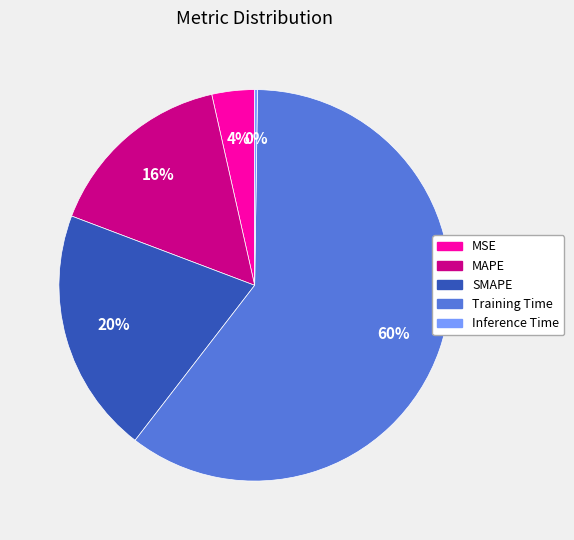

Does any single category account for the majority?

Yes